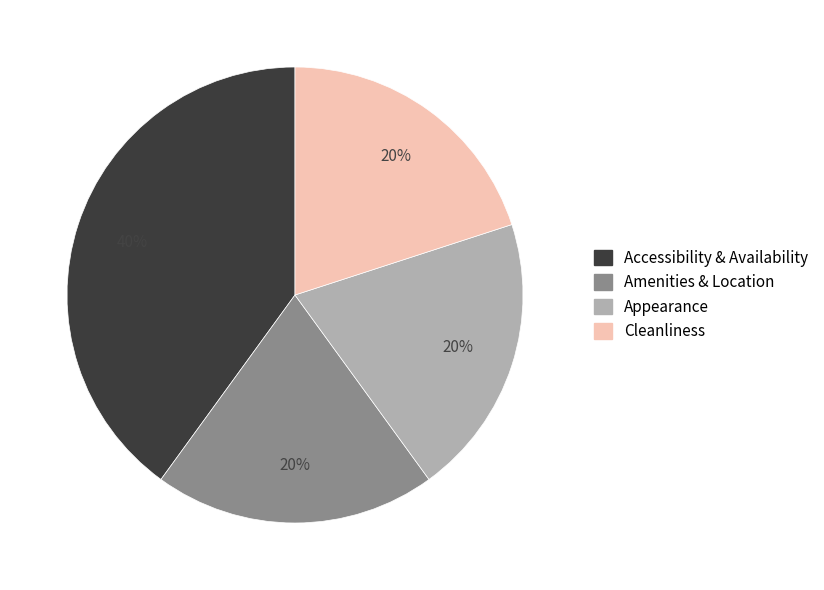

To the nearest percent, what is the average slice percentage?

25%